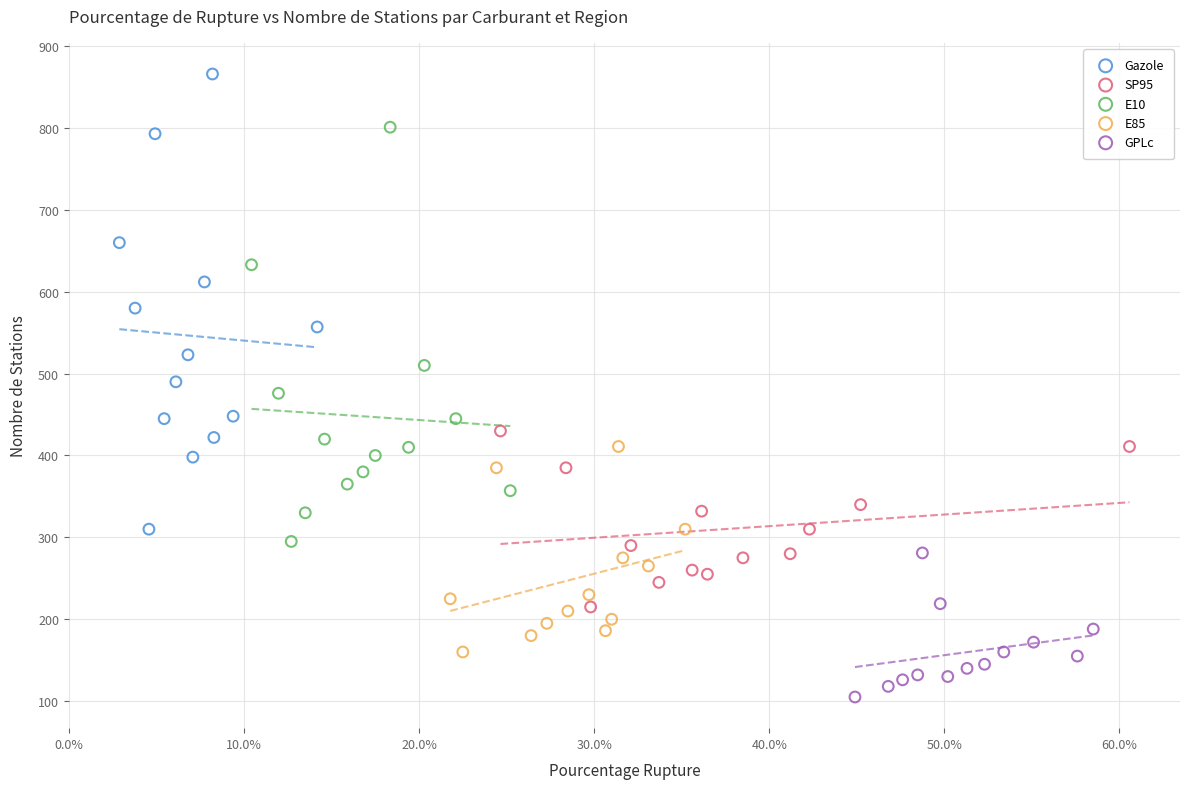

Which series contains the lowest Y value?

GPLc